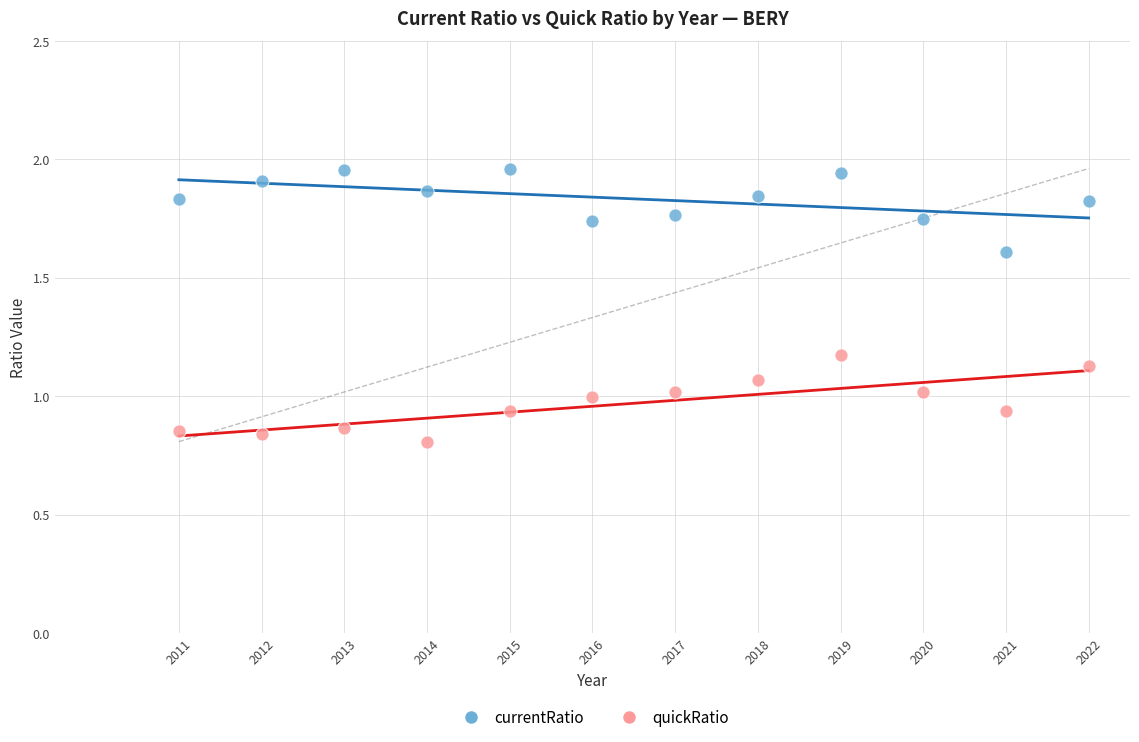

What is the X range (max minus min) for the scatter plot?

11.0